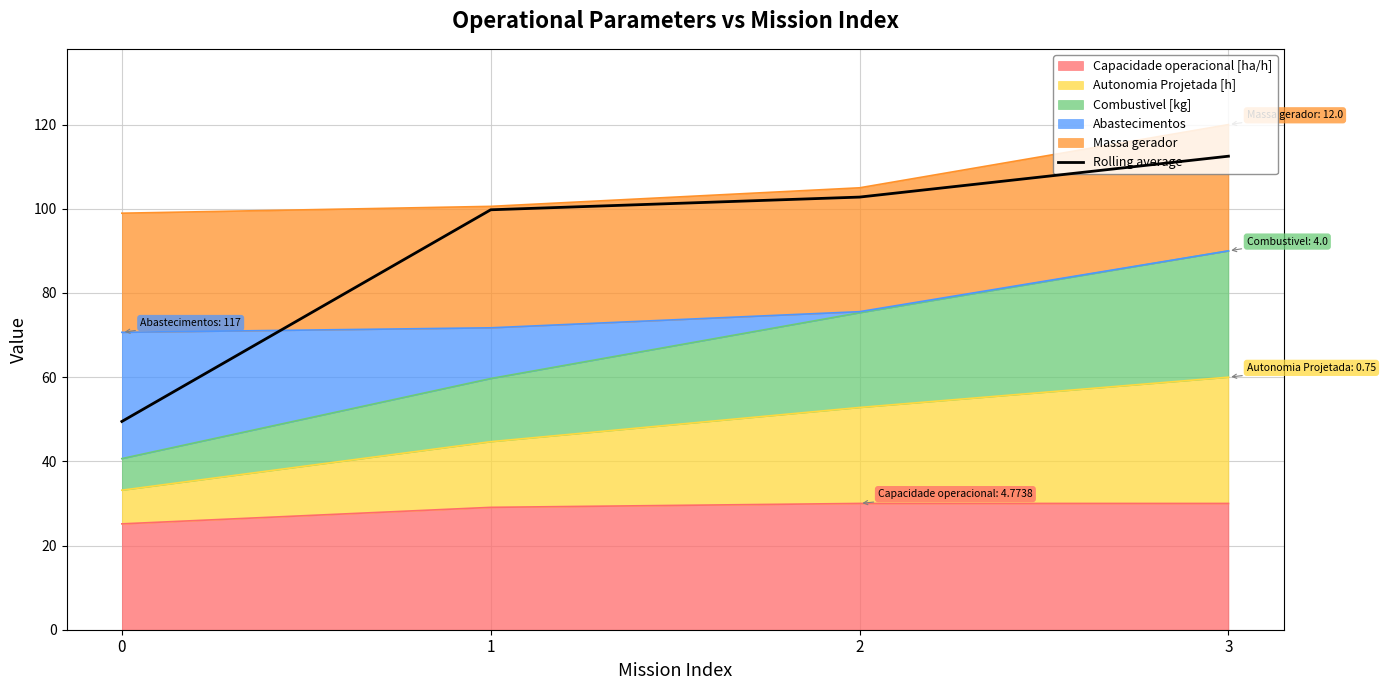

The chart shows a value of 57.4 at 3. True or false?

False